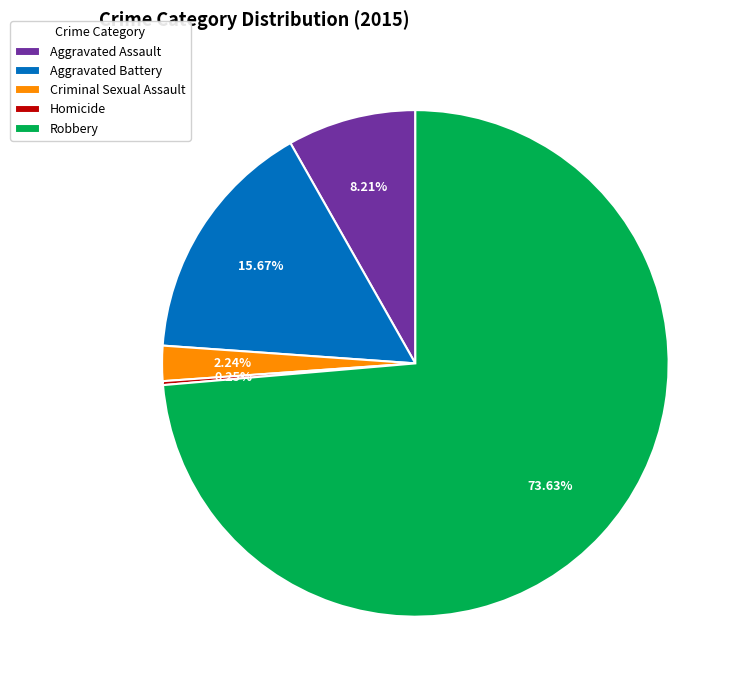

The Aggravated Assault slice represents 8% of the pie. True or false?

True